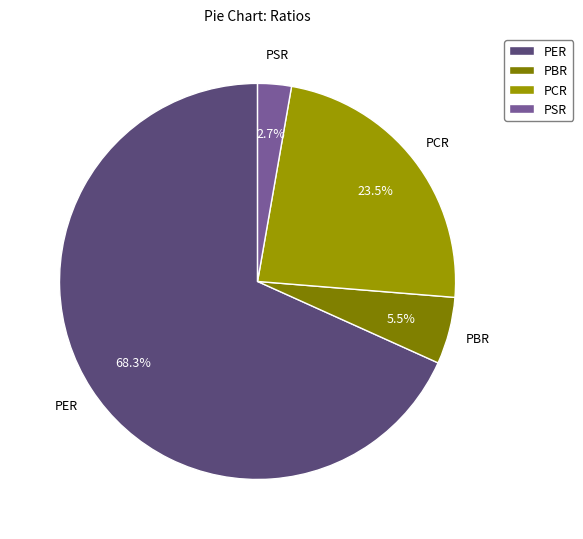

Which has a higher value, PCR or PBR?

PCR